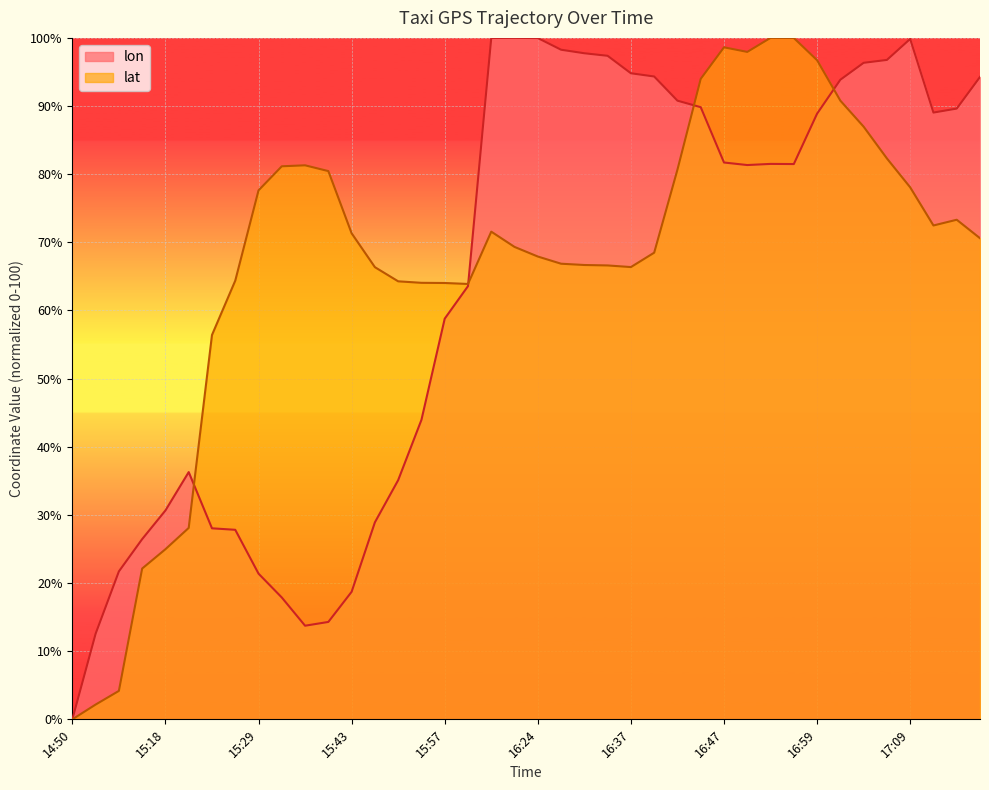

At which label does lon first exceed 81?

16:19